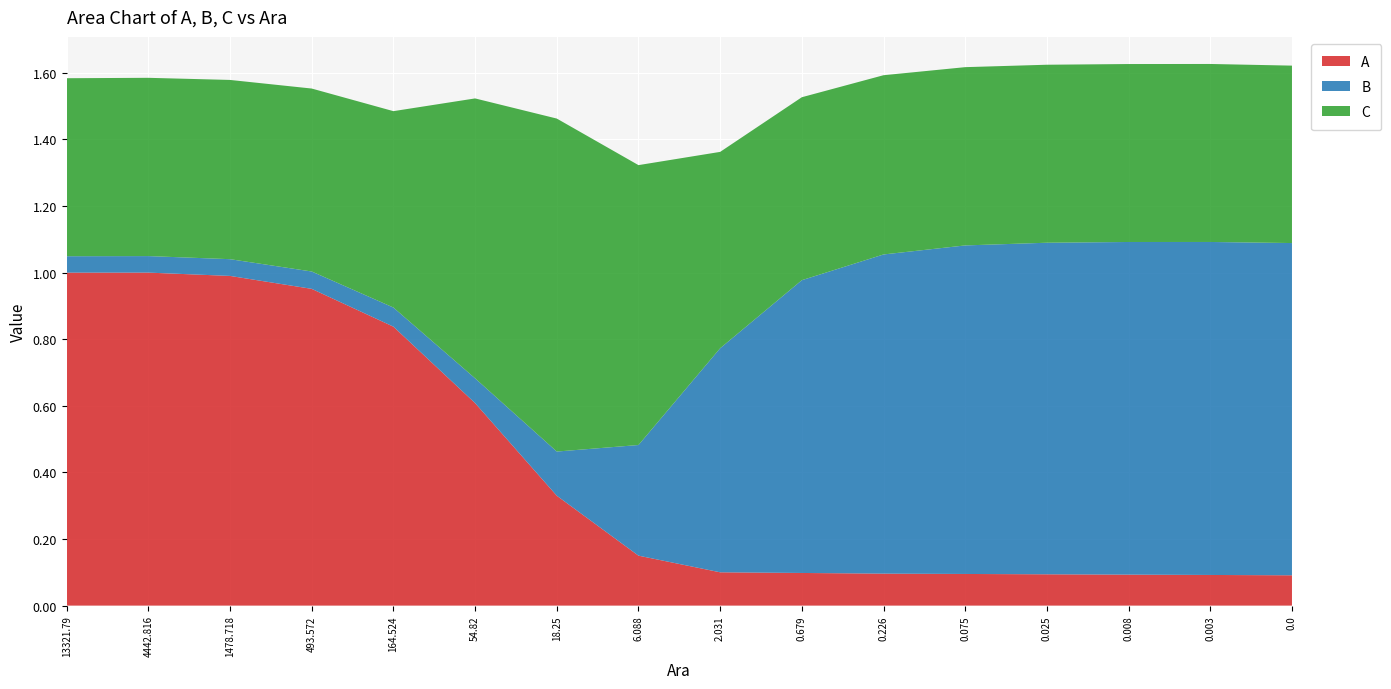

Reading left to right, list all the values displayed in this chart.

A: 1.0	1.0	1.0	1.0	0.8	0.6	0.3	0.1	0.1	0.1	0.1	0.1	0.1	0.1	0.1	0.1
B: 0.0	0.0	0.1	0.1	0.1	0.1	0.1	0.3	0.7	0.9	1.0	1.0	1.0	1.0	1.0	1.0
C: 0.5	0.5	0.5	0.5	0.6	0.8	1.0	0.8	0.6	0.5	0.5	0.5	0.5	0.5	0.5	0.5